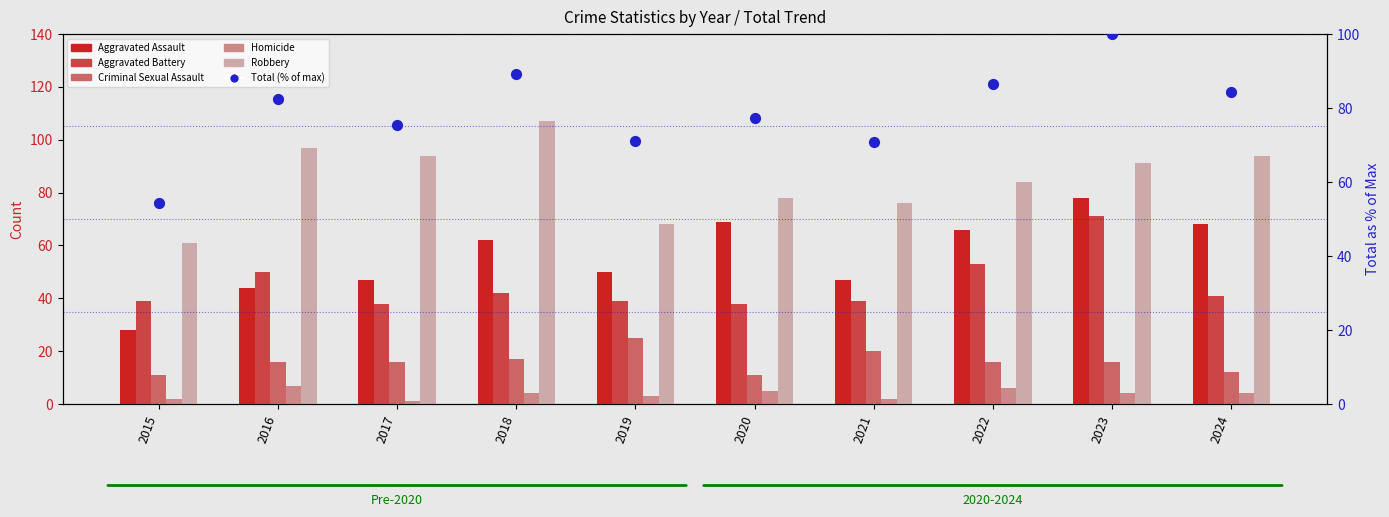

Which series has the largest total across all categories?

Robbery